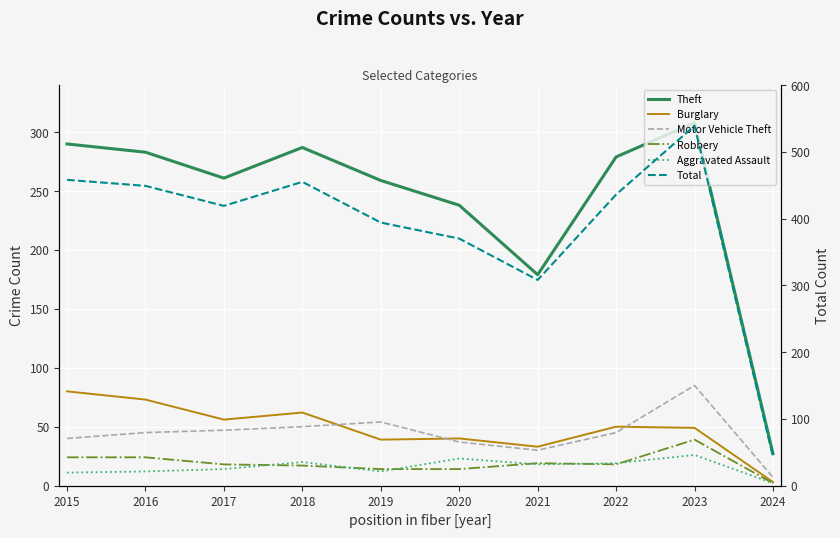

Count the number of categories in the chart.

10